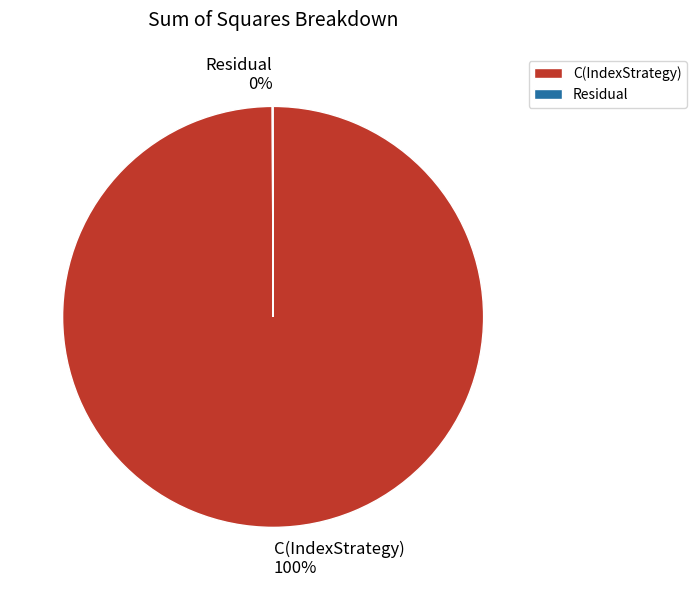

Which category has the biggest portion of the pie?

C(IndexStrategy)